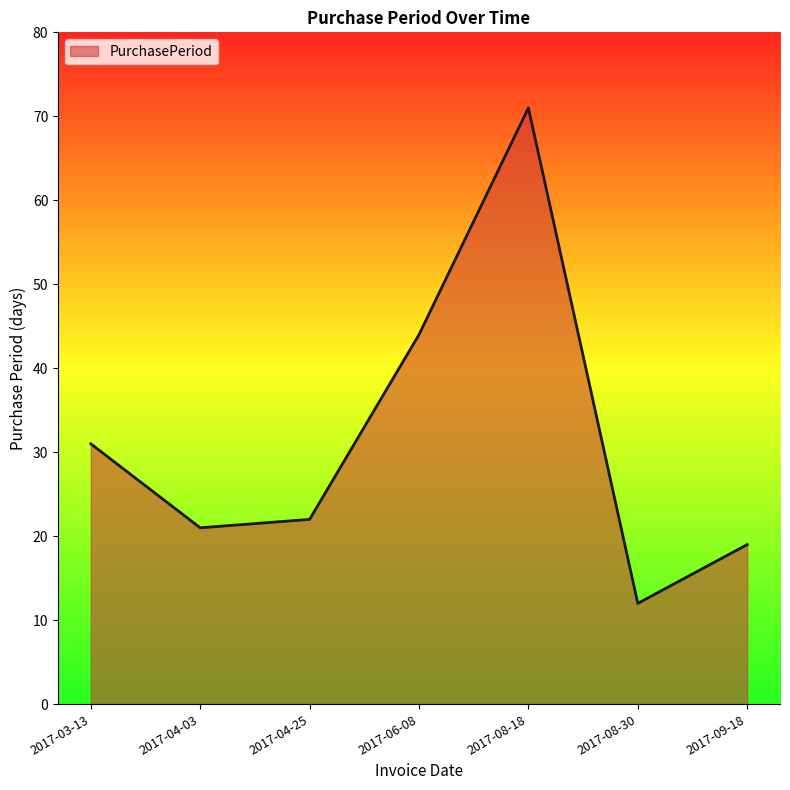

Rank the categories by value from highest to lowest.

2017-08-18, 2017-06-08, 2017-03-13, 2017-04-25, 2017-04-03, 2017-09-18, 2017-08-30